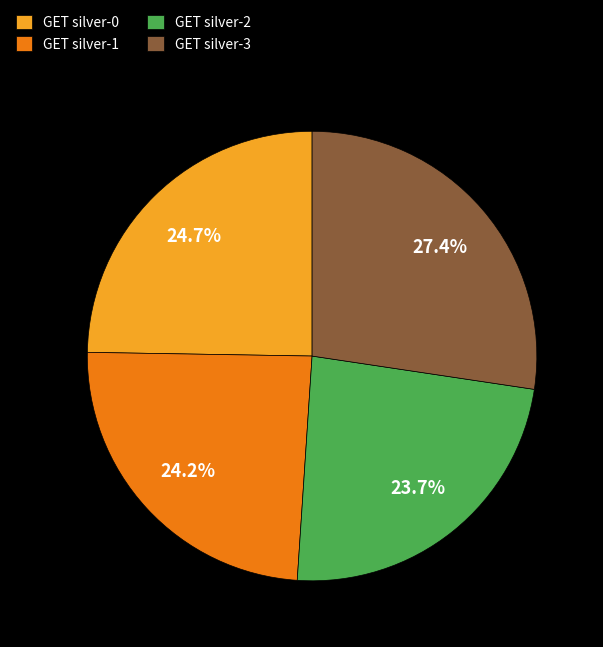

What is the total percentage of GET silver-2 and GET silver-1?

47.9%